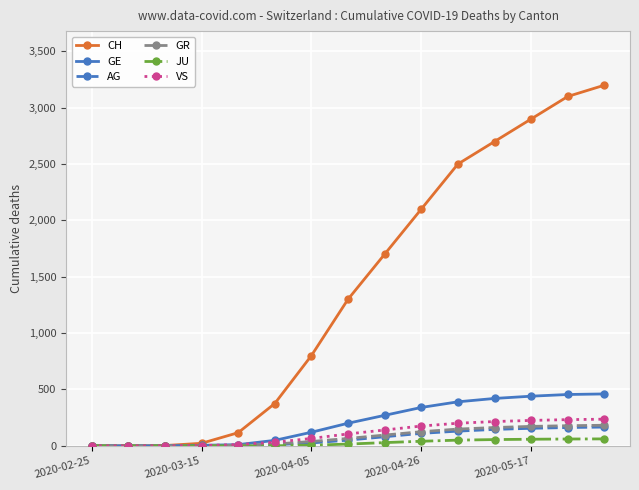

Does the chart have visible grid lines?

Yes